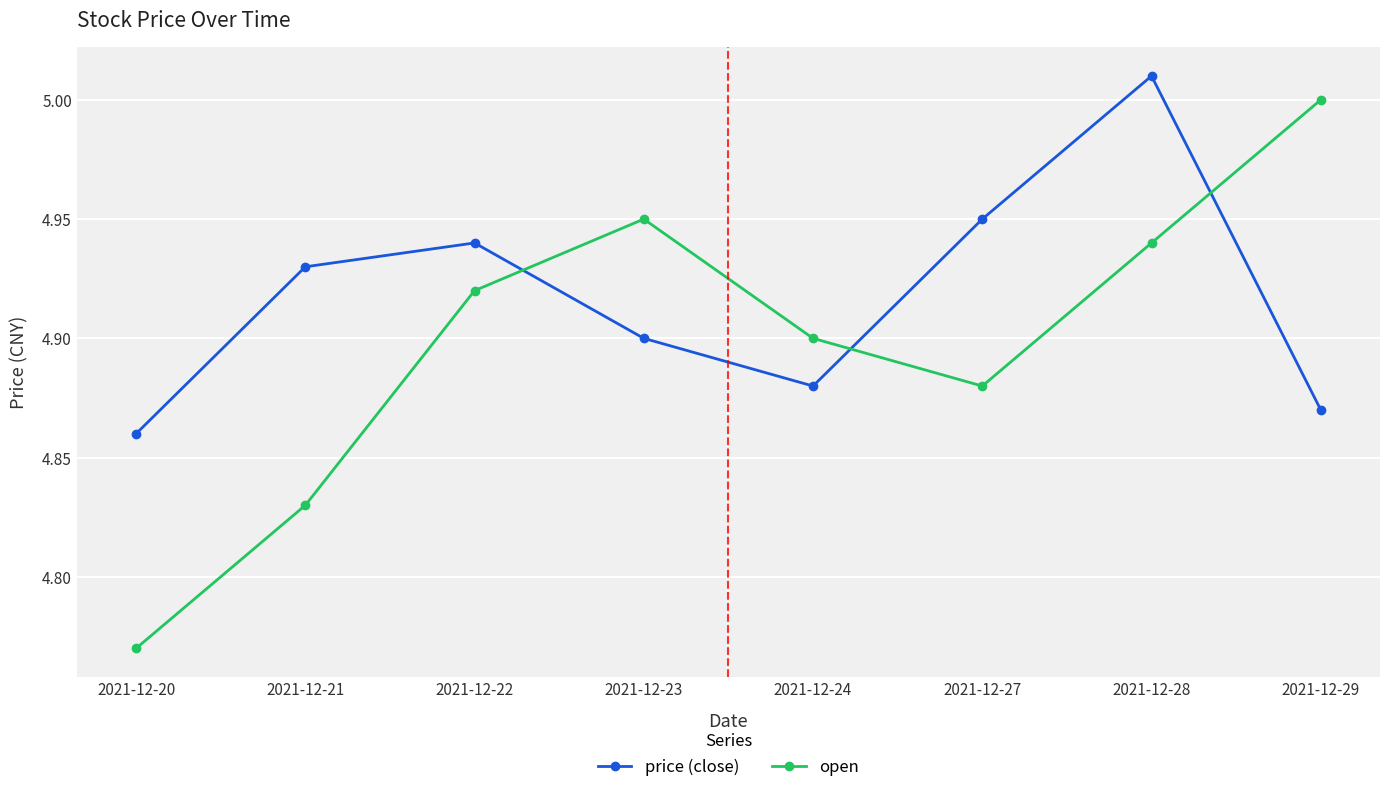

At which category does open reach its first local valley?

2021-12-27